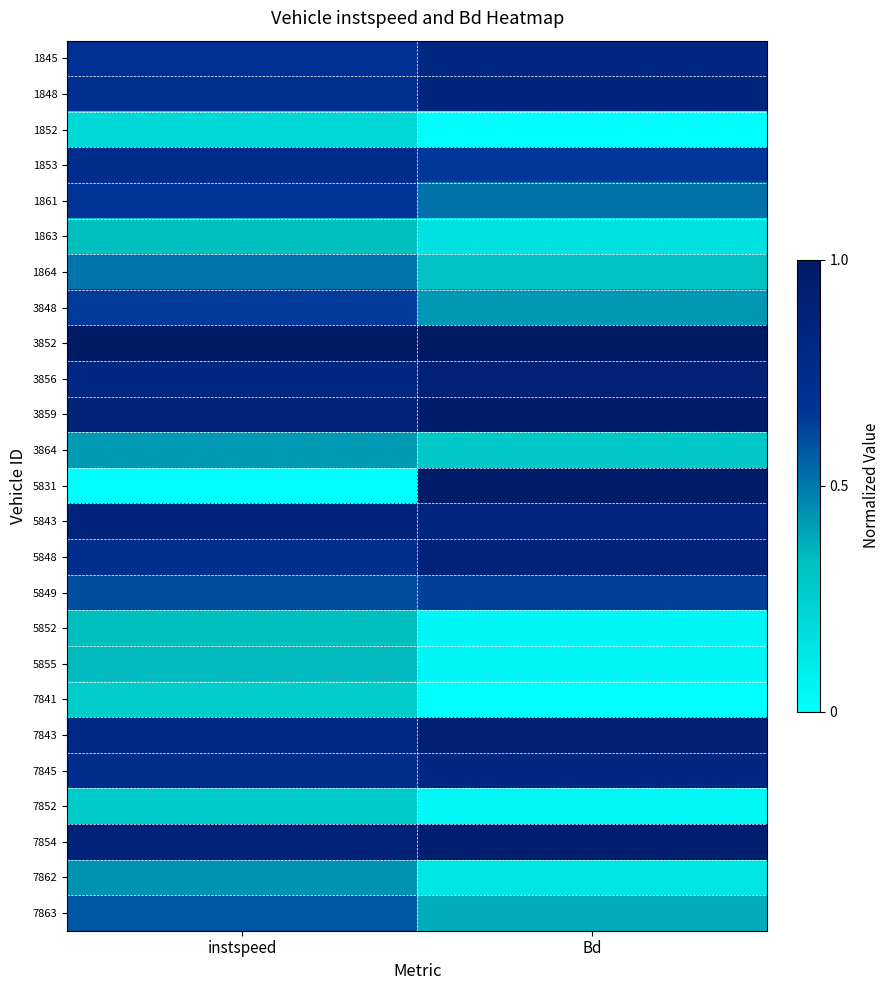

What is the total value across all series at instspeed?

14.5